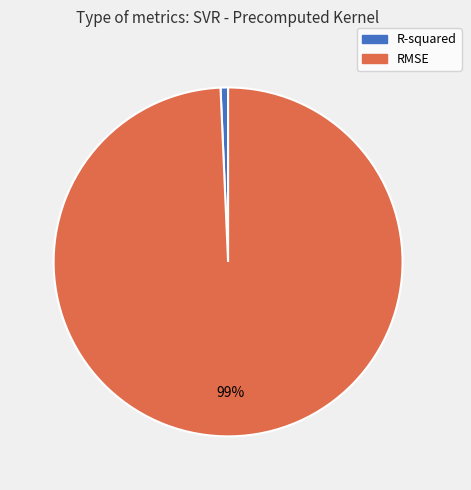

To the nearest percent, what portion does RMSE represent?

99%